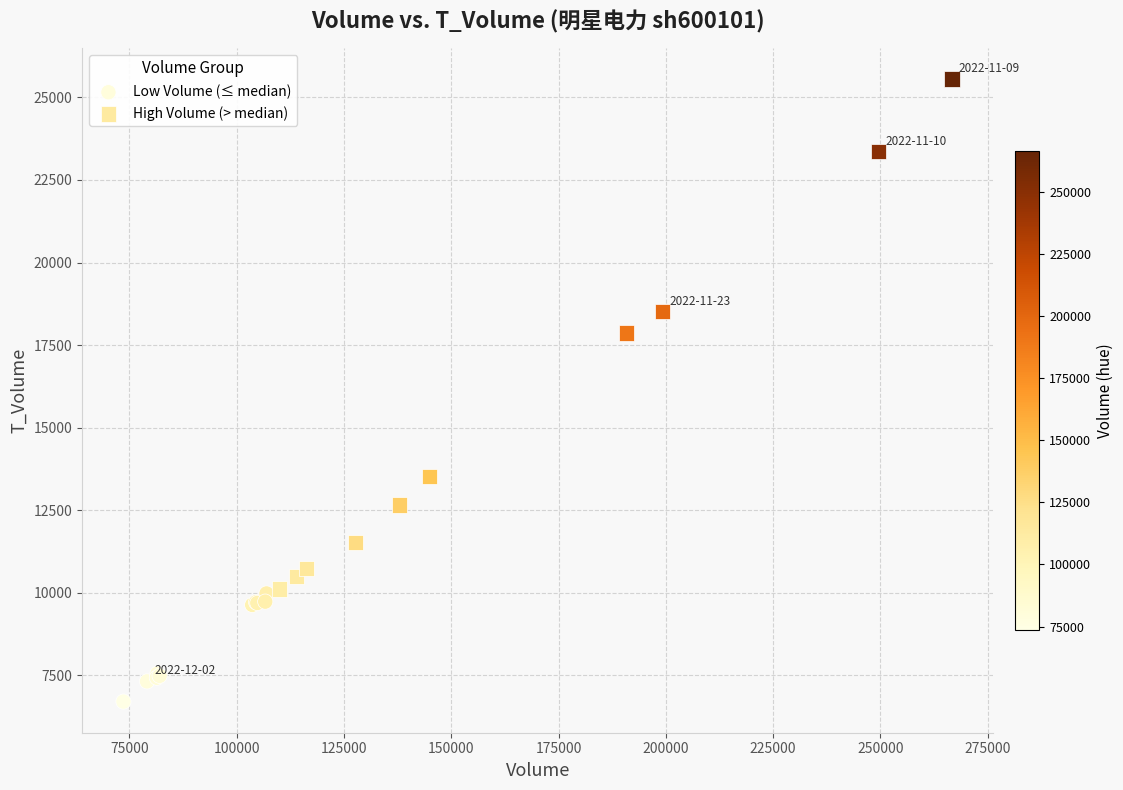

Which series reaches the minimum Y coordinate?

Low Volume (≤ median)